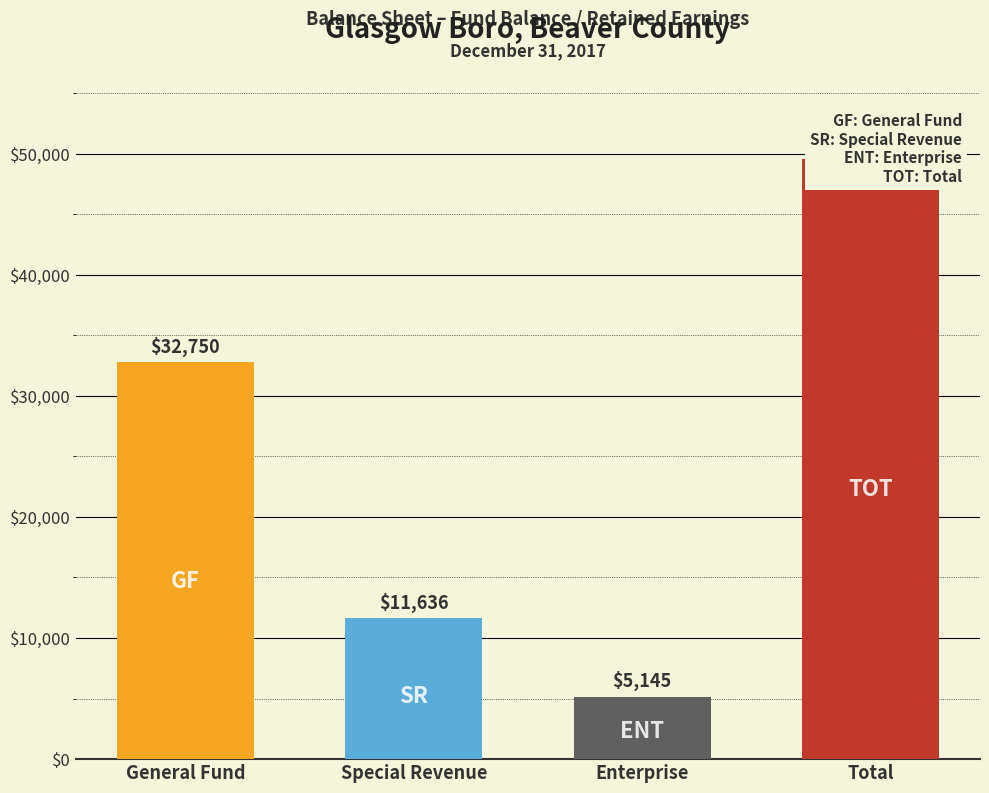

Where is the data nearest to the value 27338?

General Fund